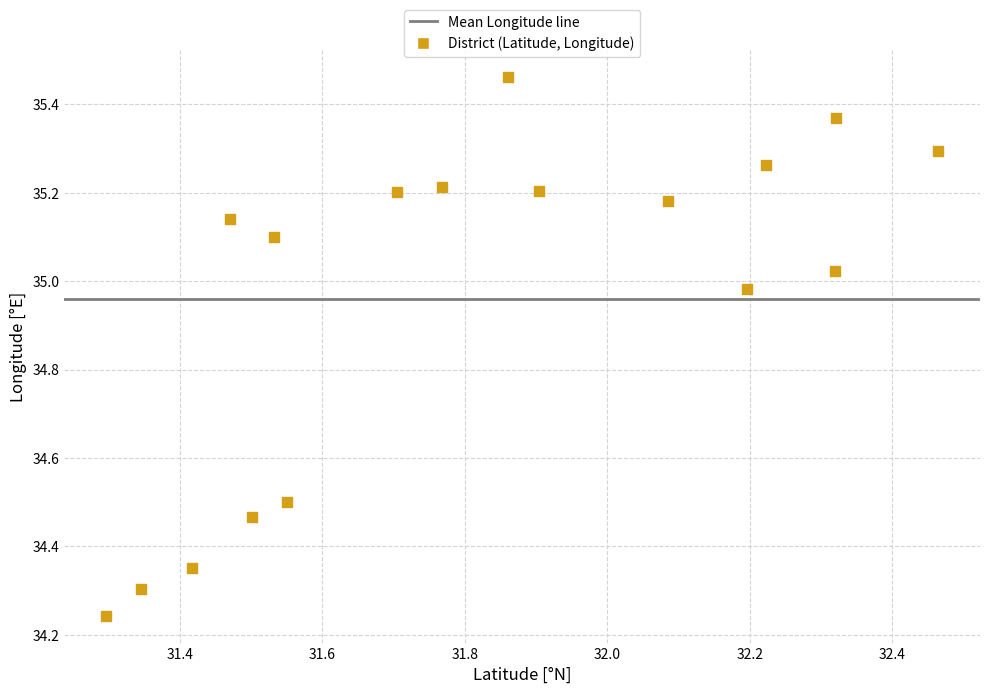

What is the range of X values (max minus min)?

1.2